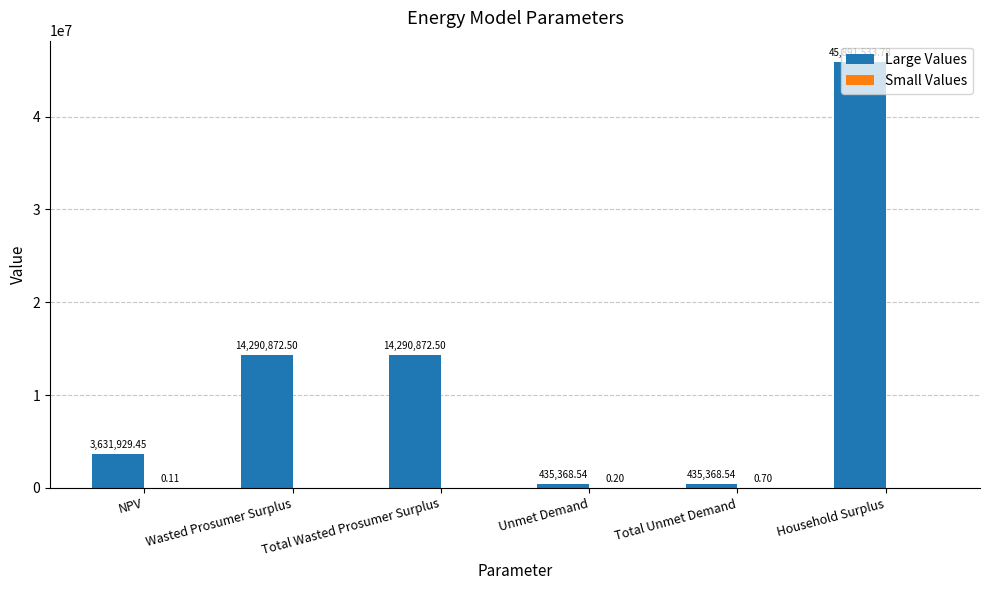

Which category has the highest value across all series?

Household Surplus